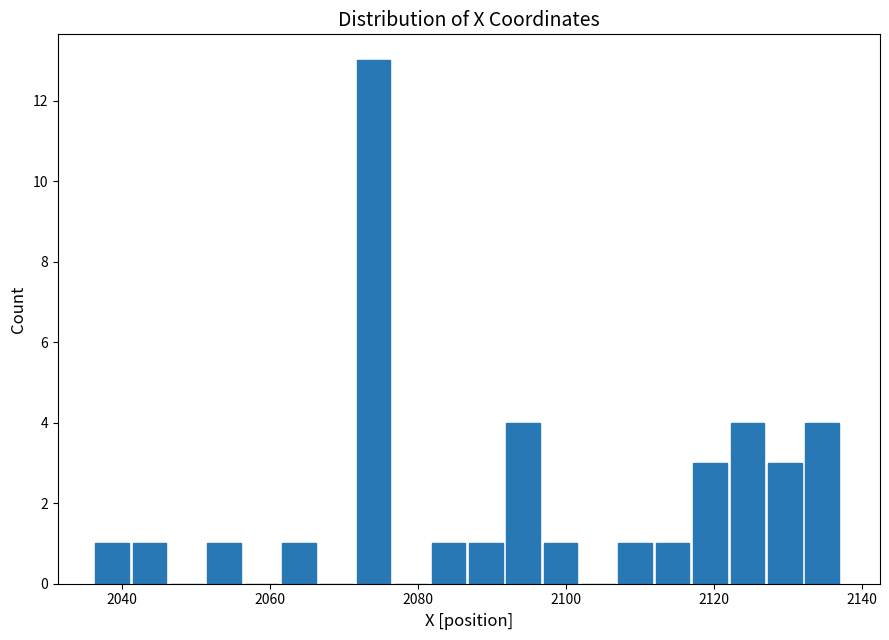

Around what value on the x-axis is the tallest bar? Give the approximate position of its centre, as read against the axis.

2074